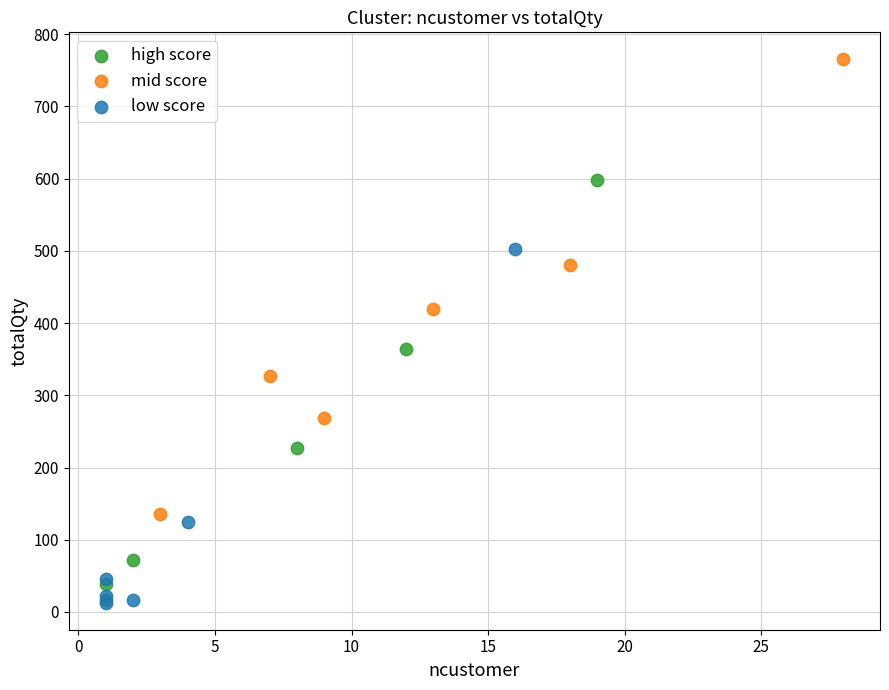

Which series has the widest spread of Y values?

mid score